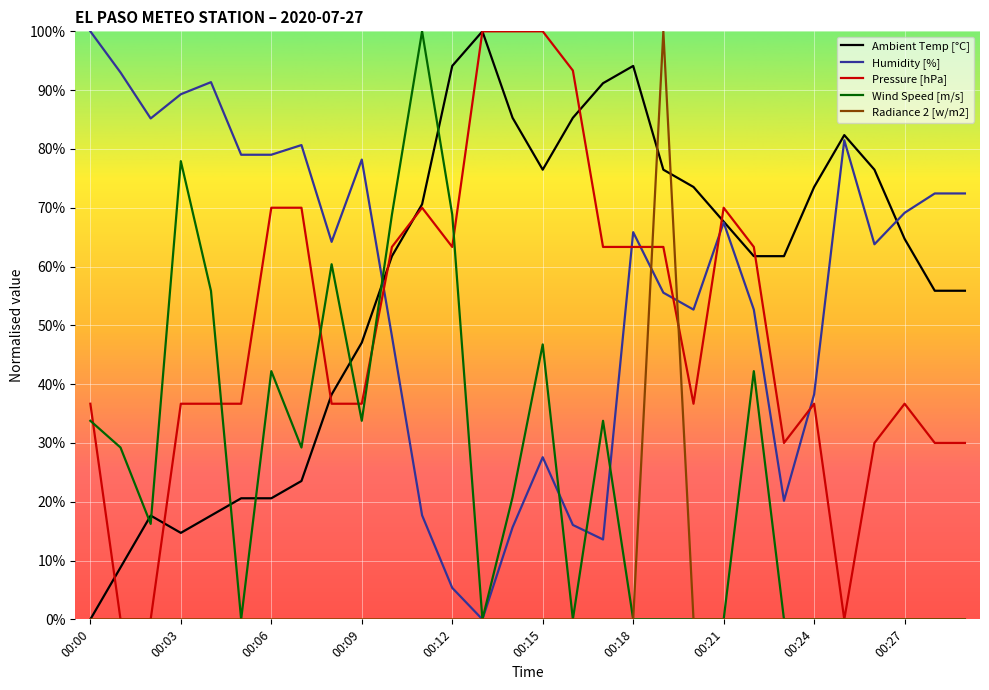

After their last crossing, which series has the higher values: Wind Speed [m/s] or Ambient Temp [°C]?

Ambient Temp [°C]